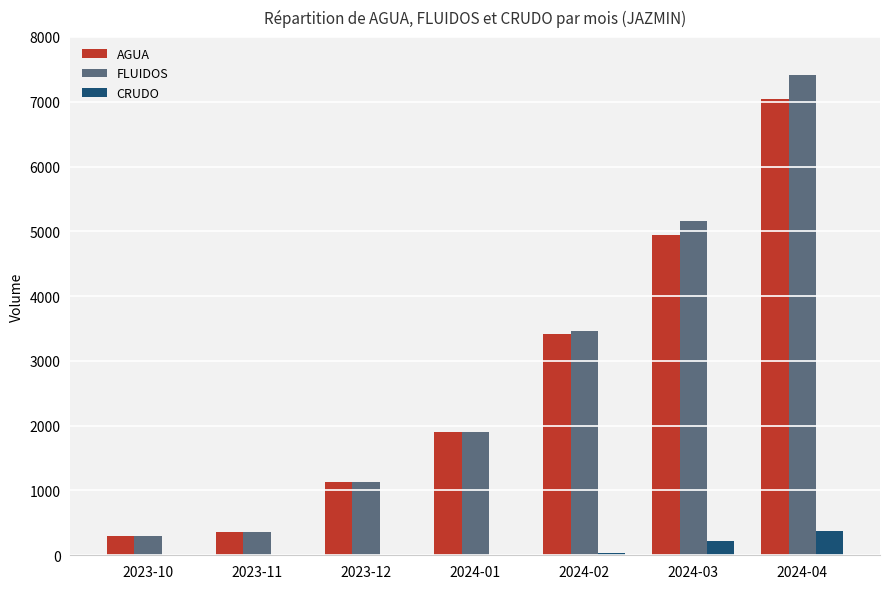

Reading left to right, transcribe all the data shown in this chart.

AGUA: 2023-10=298.3	2023-11=359.4	2023-12=1133.6	2024-01=1900.0	2024-02=3423.0	2024-03=4938.9	2024-04=7042.1
FLUIDOS: 2023-10=298.3	2023-11=359.4	2023-12=1133.6	2024-01=1900.0	2024-02=3465.7	2024-03=5165.1	2024-04=7413.6
CRUDO: 2023-10=0.0	2023-11=0.0	2023-12=0.0	2024-01=0.0	2024-02=42.7	2024-03=226.2	2024-04=371.5